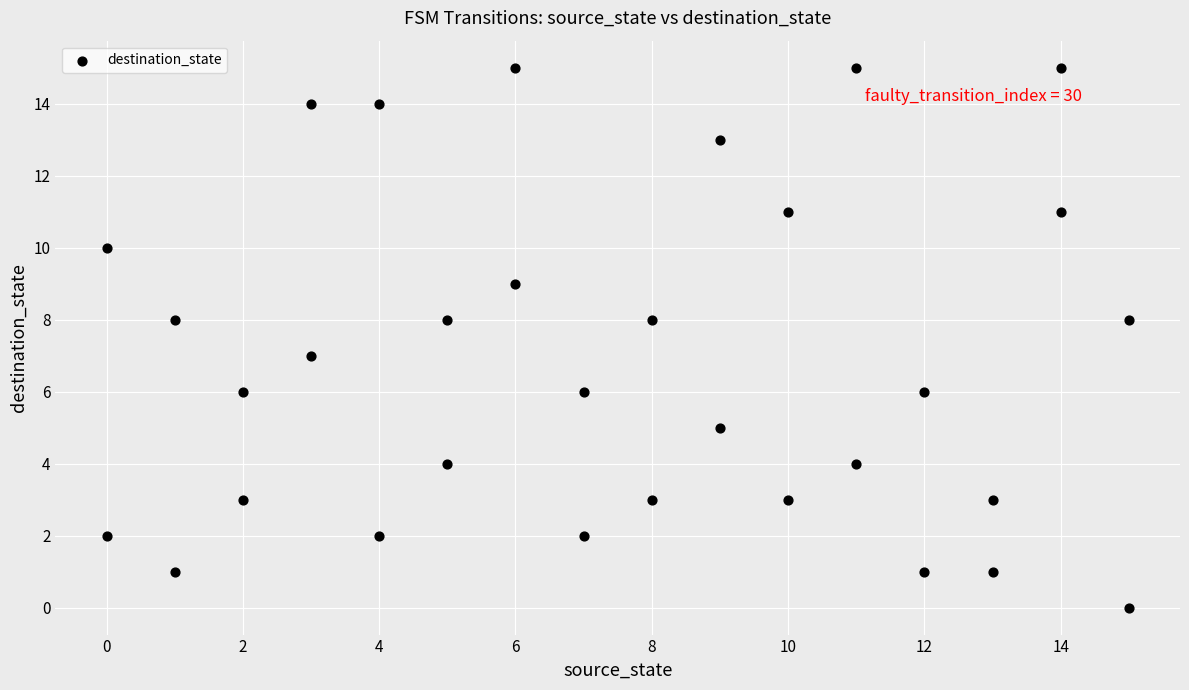

What is the range of X values (max minus min)?

15